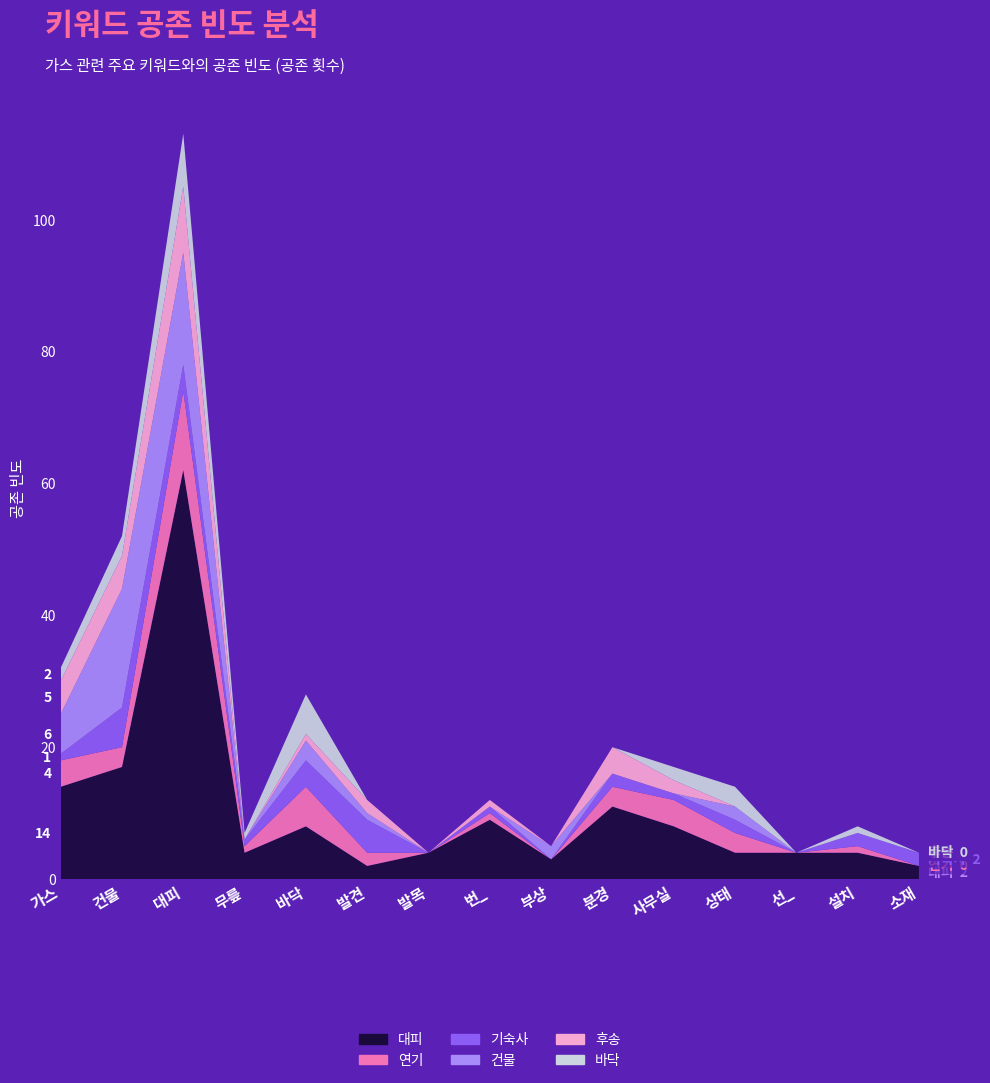

Reading left to right, list all the values displayed in this chart.

대피: 14	17	62	4	8	2	4	9	3	11	8	4	4	4	2
연기: 4	3	12	1	6	2	0	1	0	3	4	3	0	1	0
기숙사: 1	6	4	1	4	5	0	1	0	2	1	2	0	2	2
건물: 6	18	17	0	3	1	0	0	2	0	0	2	0	0	0
후송: 5	5	10	0	1	2	0	1	0	4	2	0	0	0	0
바닥: 2	3	8	1	6	0	0	0	0	0	2	3	0	1	0